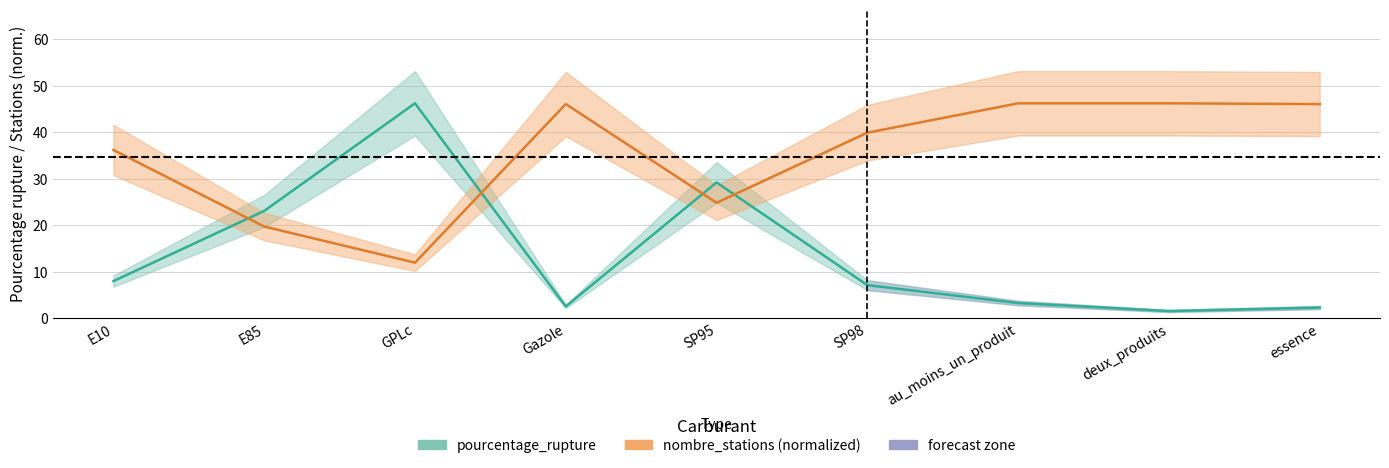

Reading left to right, what are all the values shown in this chart?

pourcentage_rupture: 7.9	23.0	46.2	2.5	29.2	7.1	3.2	1.5	2.2
nombre_stations: 36.2	19.7	11.9	46.0	24.8	39.9	46.2	46.2	46.0